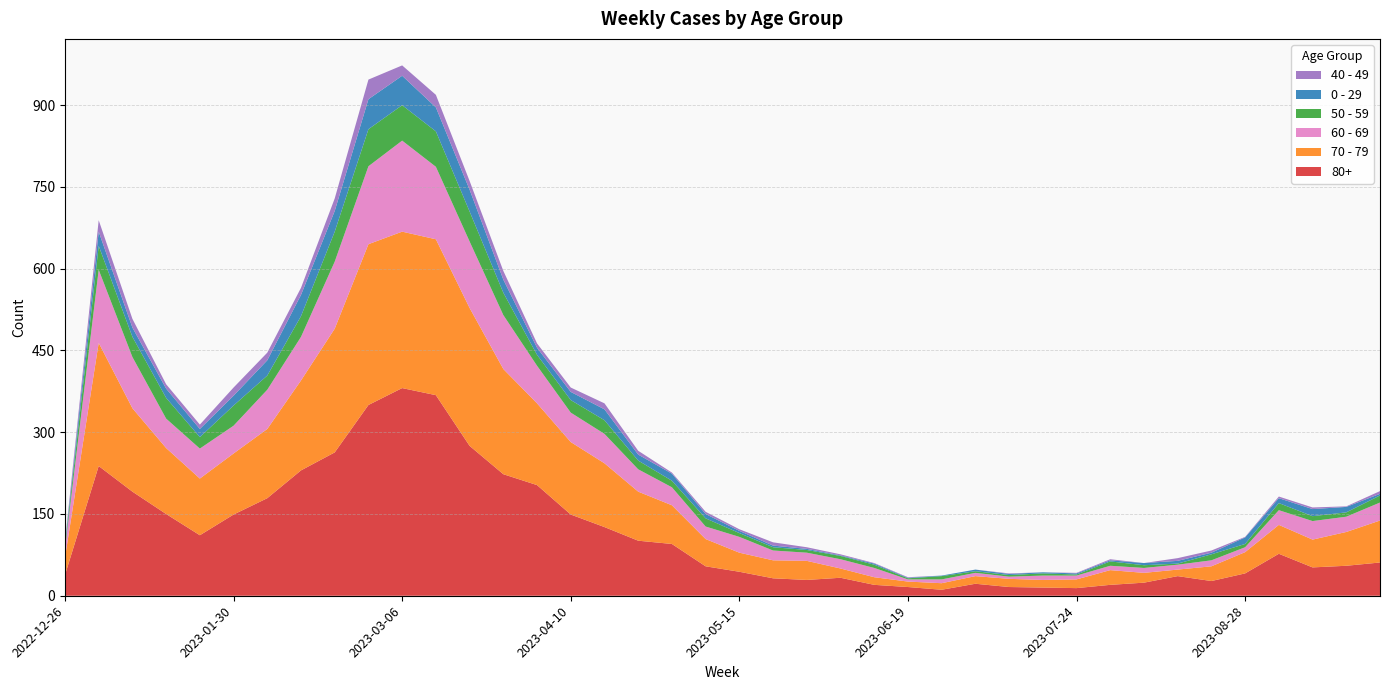

Reading left to right, extract all data points from this chart.

80+: 2022-12-26=38	2023-01-02=238	2023-01-09=191	2023-01-16=150	2023-01-23=111	2023-01-30=149	2023-02-06=179	2023-02-13=230	2023-02-20=263	2023-02-27=350	2023-03-06=381	2023-03-13=368	2023-03-20=275	2023-03-27=223	2023-04-03=203	2023-04-10=149	2023-04-17=126	2023-04-24=101	2023-05-01=95	2023-05-08=54	2023-05-15=44	2023-05-22=32	2023-05-29=29	2023-06-05=33	2023-06-12=20	2023-06-19=16	2023-06-26=11	2023-07-03=22	2023-07-10=16	2023-07-17=15	2023-07-24=14	2023-07-31=20	2023-08-07=24	2023-08-14=36	2023-08-21=27	2023-08-28=41	2023-09-04=77	2023-09-11=52	2023-09-18=55	2023-09-25=61
70 - 79: 2022-12-26=32	2023-01-02=226	2023-01-09=153	2023-01-16=121	2023-01-23=104	2023-01-30=112	2023-02-06=127	2023-02-13=165	2023-02-20=227	2023-02-27=295	2023-03-06=287	2023-03-13=286	2023-03-20=253	2023-03-27=193	2023-04-03=150	2023-04-10=133	2023-04-17=117	2023-04-24=90	2023-05-01=71	2023-05-08=50	2023-05-15=35	2023-05-22=33	2023-05-29=35	2023-06-05=17	2023-06-12=14	2023-06-19=10	2023-06-26=12	2023-07-03=14	2023-07-10=15	2023-07-17=14	2023-07-24=16	2023-07-31=27	2023-08-07=18	2023-08-14=12	2023-08-21=27	2023-08-28=39	2023-09-04=53	2023-09-11=51	2023-09-18=62	2023-09-25=77
60 - 69: 2022-12-26=16	2023-01-02=134	2023-01-09=94	2023-01-16=54	2023-01-23=55	2023-01-30=51	2023-02-06=72	2023-02-13=80	2023-02-20=123	2023-02-27=143	2023-03-06=167	2023-03-13=133	2023-03-20=122	2023-03-27=99	2023-04-03=69	2023-04-10=54	2023-04-17=54	2023-04-24=41	2023-05-01=33	2023-05-08=23	2023-05-15=29	2023-05-22=18	2023-05-29=15	2023-06-05=17	2023-06-12=17	2023-06-19=4	2023-06-26=7	2023-07-03=6	2023-07-10=4	2023-07-17=8	2023-07-24=7	2023-07-31=8	2023-08-07=9	2023-08-14=9	2023-08-21=11	2023-08-28=9	2023-09-04=27	2023-09-11=34	2023-09-18=28	2023-09-25=33
50 - 59: 2022-12-26=5	2023-01-02=44	2023-01-09=37	2023-01-16=38	2023-01-23=21	2023-01-30=37	2023-02-06=26	2023-02-13=38	2023-02-20=55	2023-02-27=68	2023-03-06=65	2023-03-13=65	2023-03-20=55	2023-03-27=41	2023-04-03=20	2023-04-10=23	2023-04-17=25	2023-04-24=16	2023-05-01=12	2023-05-08=15	2023-05-15=7	2023-05-22=6	2023-05-29=5	2023-06-05=6	2023-06-12=6	2023-06-19=2	2023-06-26=6	2023-07-03=3	2023-07-10=3	2023-07-17=4	2023-07-24=2	2023-07-31=8	2023-08-07=5	2023-08-14=2	2023-08-21=11	2023-08-28=6	2023-09-04=13	2023-09-11=9	2023-09-18=8	2023-09-25=13
0 - 29: 2022-12-26=4	2023-01-02=26	2023-01-09=17	2023-01-16=17	2023-01-23=15	2023-01-30=18	2023-02-06=28	2023-02-13=39	2023-02-20=38	2023-02-27=55	2023-03-06=54	2023-03-13=44	2023-03-20=40	2023-03-27=24	2023-04-03=13	2023-04-10=15	2023-04-17=20	2023-04-24=11	2023-05-01=13	2023-05-08=8	2023-05-15=4	2023-05-22=3	2023-05-29=2	2023-06-05=1	2023-06-12=2	2023-06-19=1	2023-06-26=1	2023-07-03=3	2023-07-10=2	2023-07-17=2	2023-07-24=2	2023-07-31=2	2023-08-07=4	2023-08-14=5	2023-08-21=3	2023-08-28=12	2023-09-04=9	2023-09-11=13	2023-09-18=10	2023-09-25=3
40 - 49: 2022-12-26=4	2023-01-02=21	2023-01-09=16	2023-01-16=8	2023-01-23=8	2023-01-30=15	2023-02-06=14	2023-02-13=13	2023-02-20=23	2023-02-27=36	2023-03-06=19	2023-03-13=23	2023-03-20=16	2023-03-27=16	2023-04-03=8	2023-04-10=8	2023-04-17=11	2023-04-24=7	2023-05-01=2	2023-05-08=4	2023-05-15=3	2023-05-22=6	2023-05-29=3	2023-06-05=2	2023-06-12=1	2023-06-19=1	2023-06-26=0	2023-07-03=0	2023-07-10=1	2023-07-17=0	2023-07-24=1	2023-07-31=2	2023-08-07=0	2023-08-14=5	2023-08-21=4	2023-08-28=1	2023-09-04=3	2023-09-11=3	2023-09-18=1	2023-09-25=5